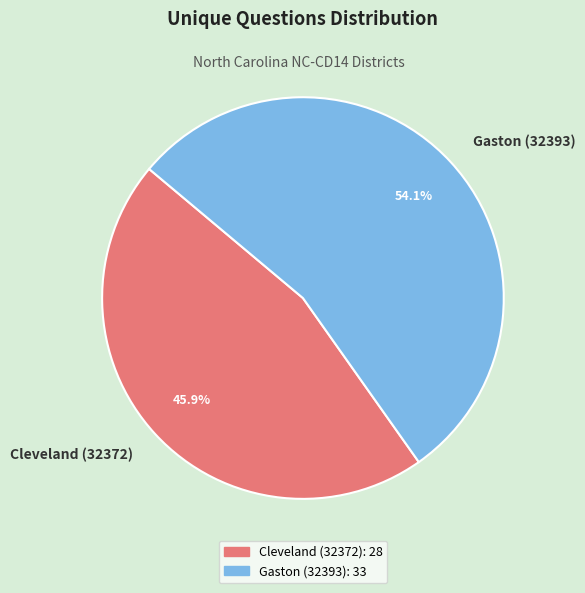

Is it true that Gaston (32393) is 59% of the pie?

False